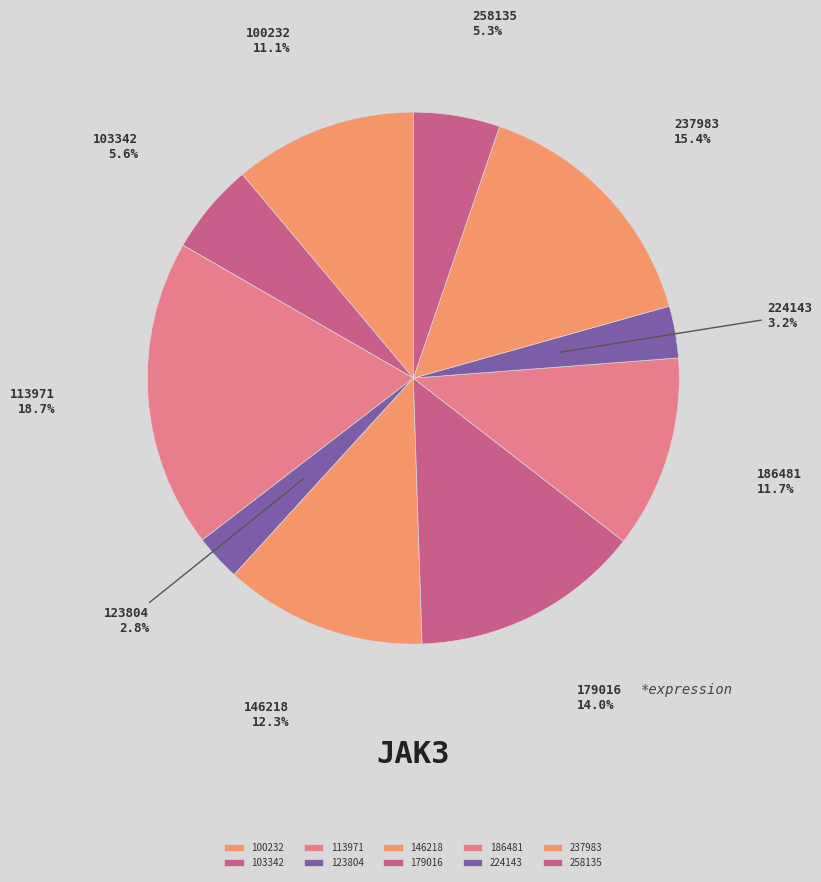

Does any single category account for the majority?

No